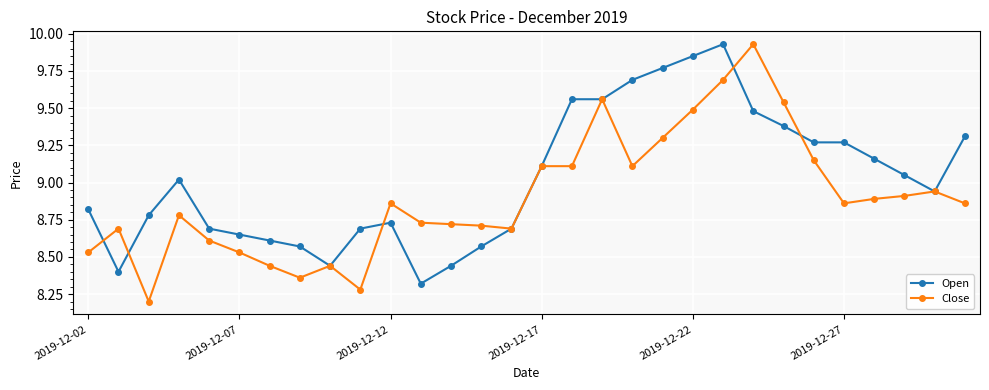

Which series has the largest range (max minus min)?

Close